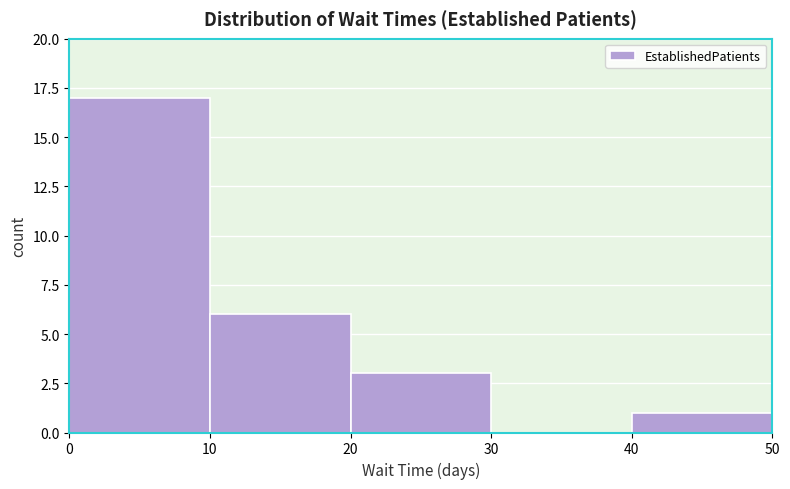

Reading left to right, transcribe this chart: for each bar, give the range it covers on the x-axis and its height. The values are not printed on the chart, so give them approximately, as read against the axis.

0 to 10: 17
10 to 20: 6
20 to 30: 3
30 to 40: 0
40 to 50: 1